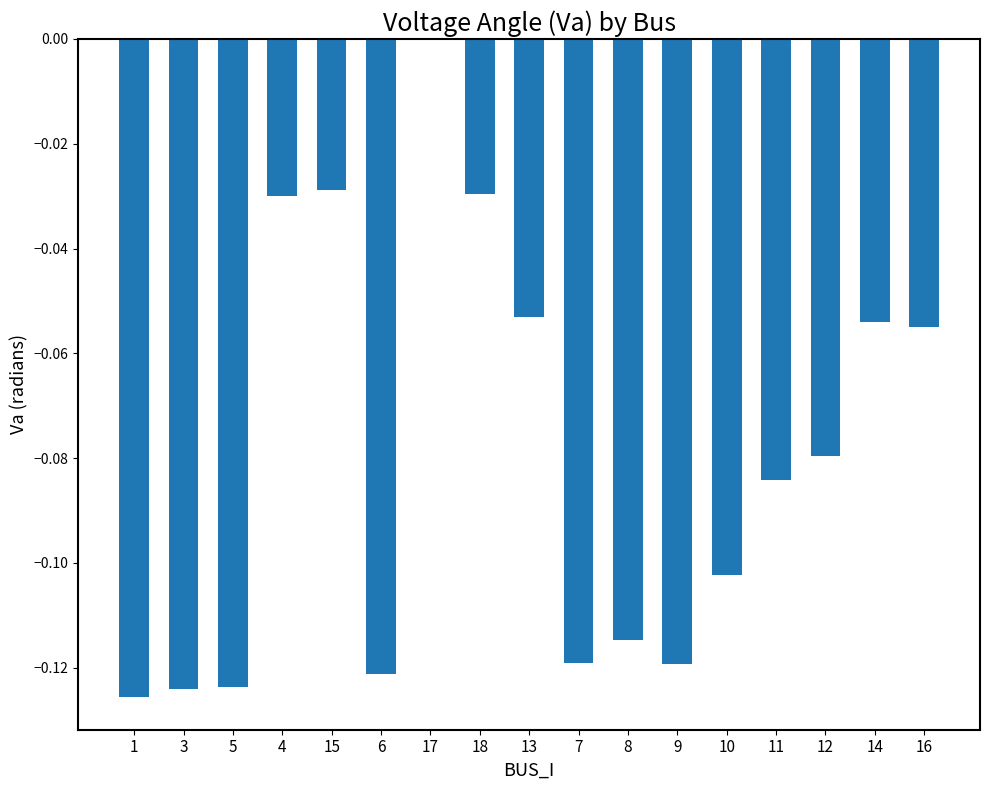

Does the chart contain stacked bars?

No